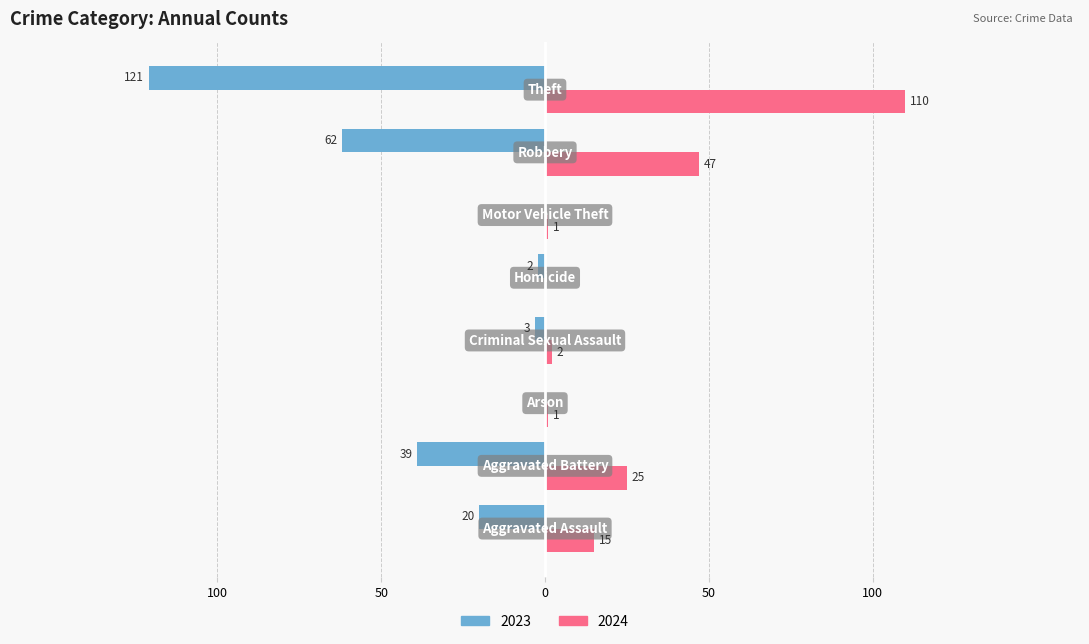

What are all the series names shown in the legend?

2023, 2024